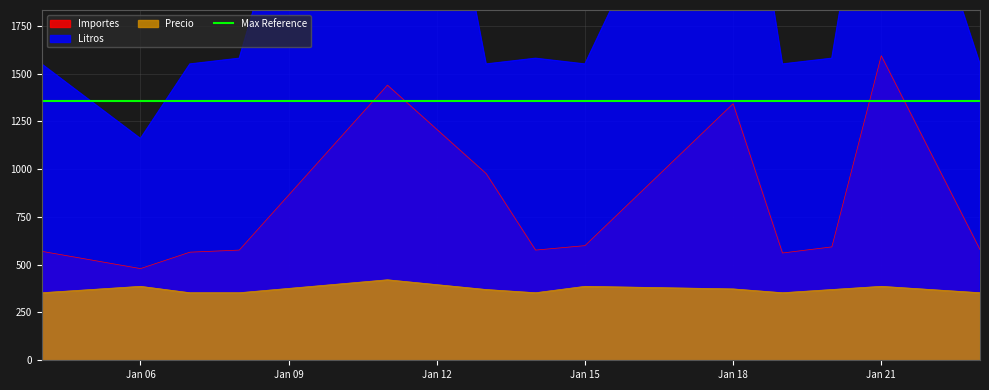

Reading right to left, extract all data points from this chart.

Importes: 579.1	1593.7	593.4	561.3	1342.6	599.9	576.6	976.8	1439.7	576.6	565.7	479.8	570.2
Litros: 1550.0	3130.0	1580.0	1550.0	3180.0	1550.0	1580.0	1550.0	4230.0	1580.0	1550.0	1160.0	1550.0
Precio: 353.5	387.0	370.3	353.5	373.5	387.0	353.5	370.3	421.3	353.5	353.5	387.0	353.5